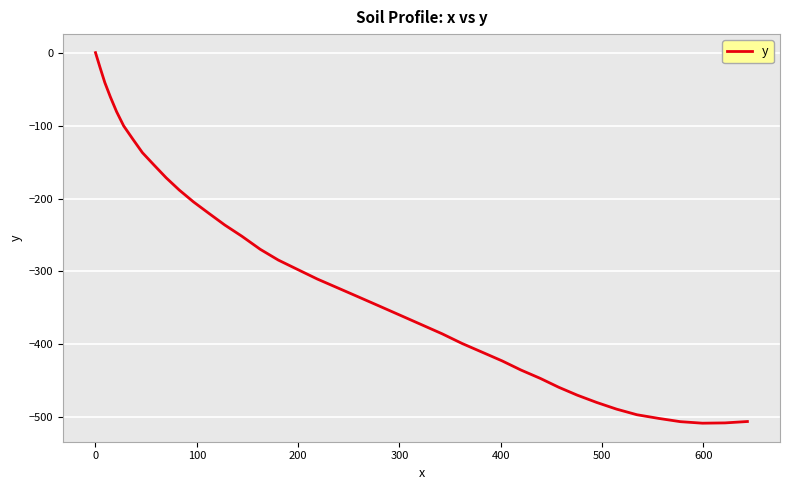

What is the minimum value shown in the chart?

-508.0